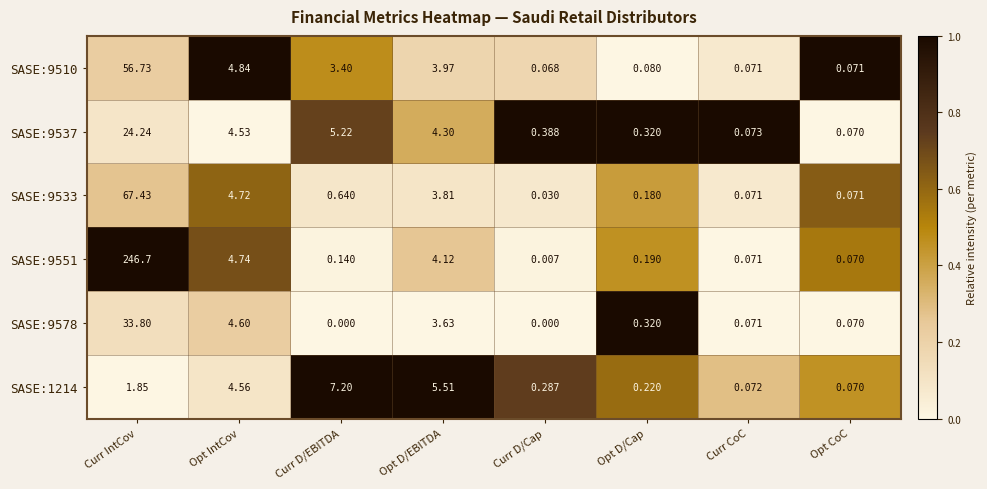

Which category has the highest value in the SASE:9510 series?

Curr IntCov